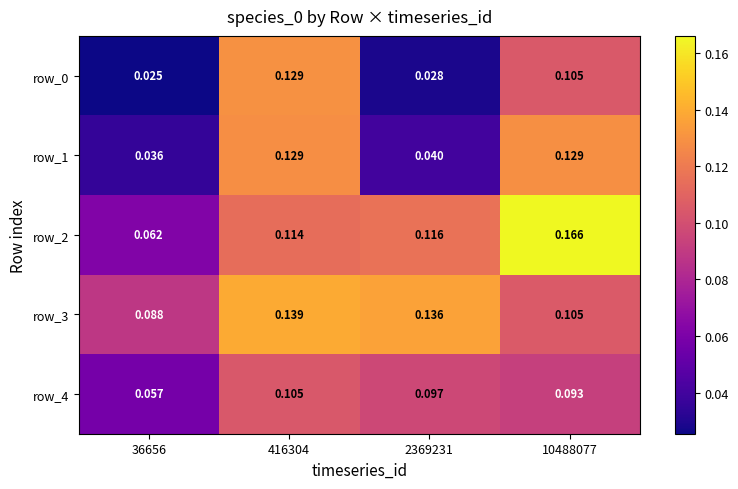

Which category has the lowest value across all series?

36656